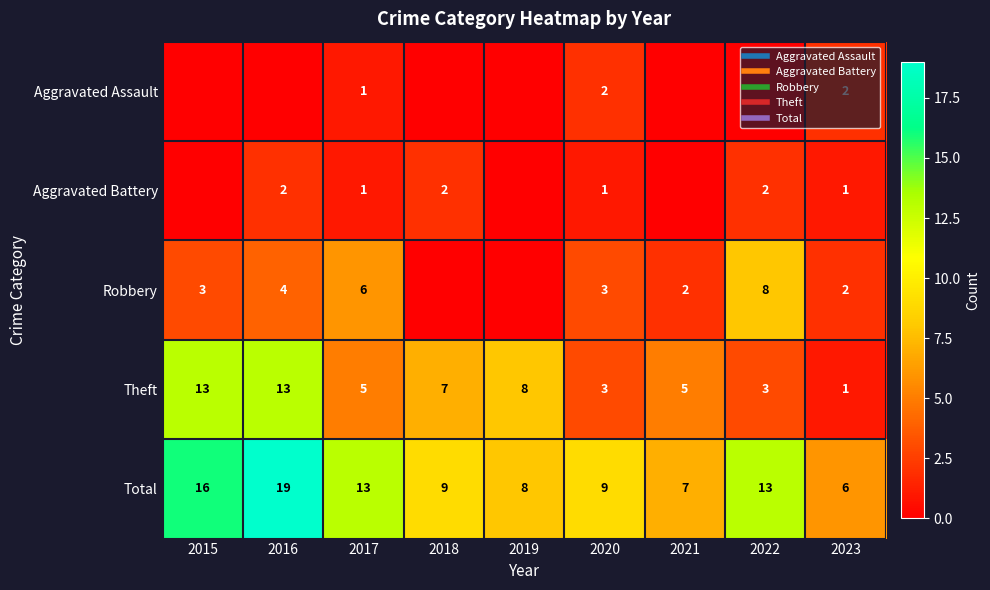

Which series changed the most between 2020 and 2023?

Total